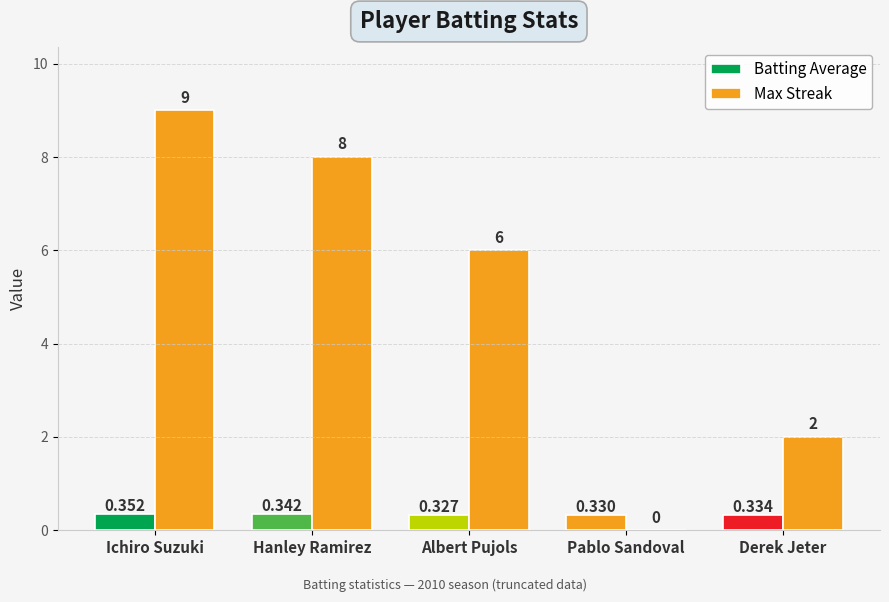

Rank the series at Albert Pujols from highest to lowest value.

Max Streak, Batting Average